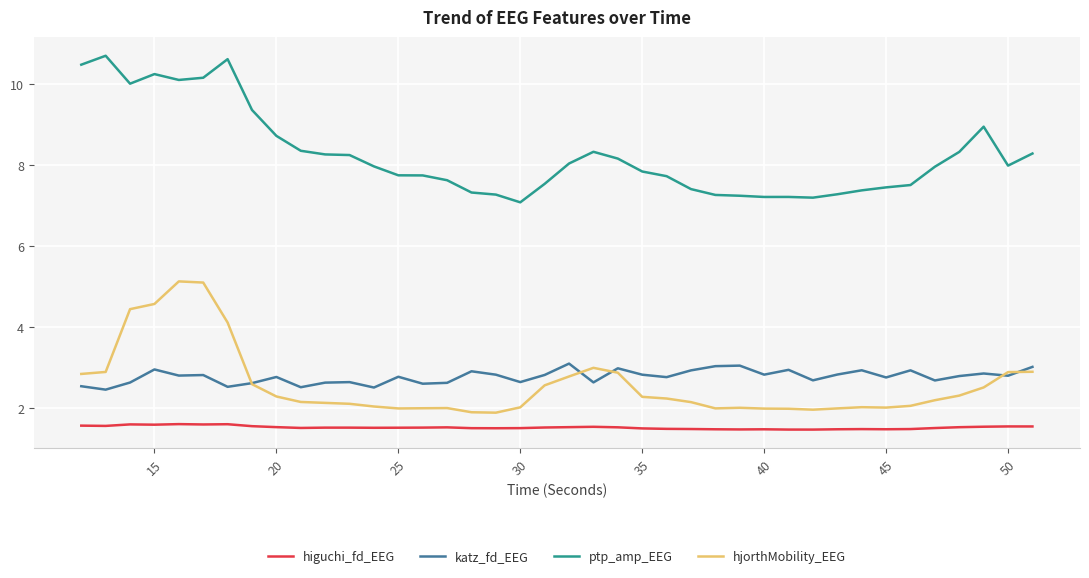

Which series has the largest range (max minus min)?

ptp_amp_EEG